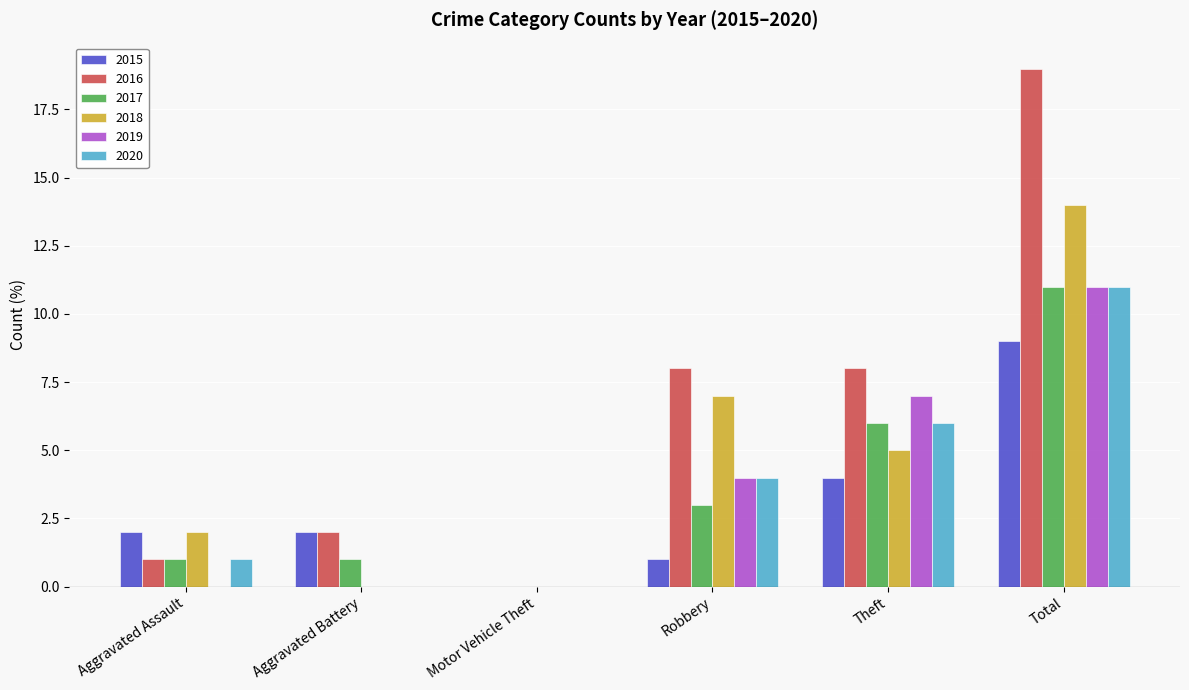

Which series has the largest total across all categories?

2016